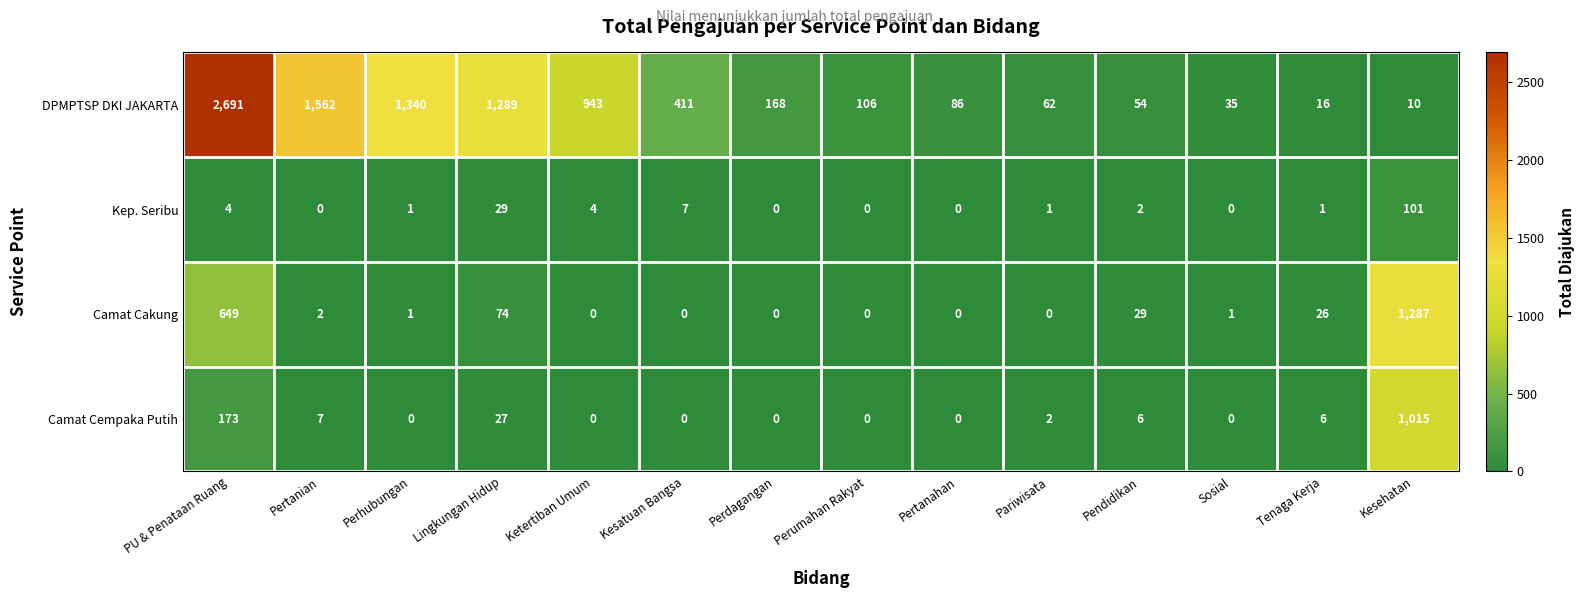

What is the average value of the Camat Cempaka Putih series?

88